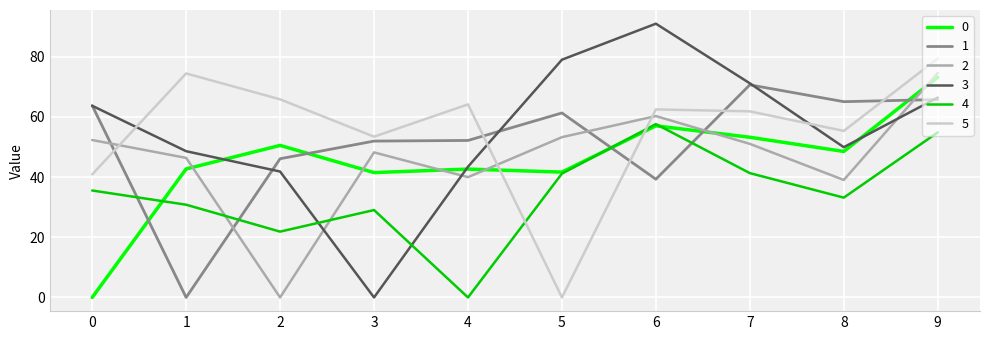

True or false: 3 has a value of 0.0 at 3.

True